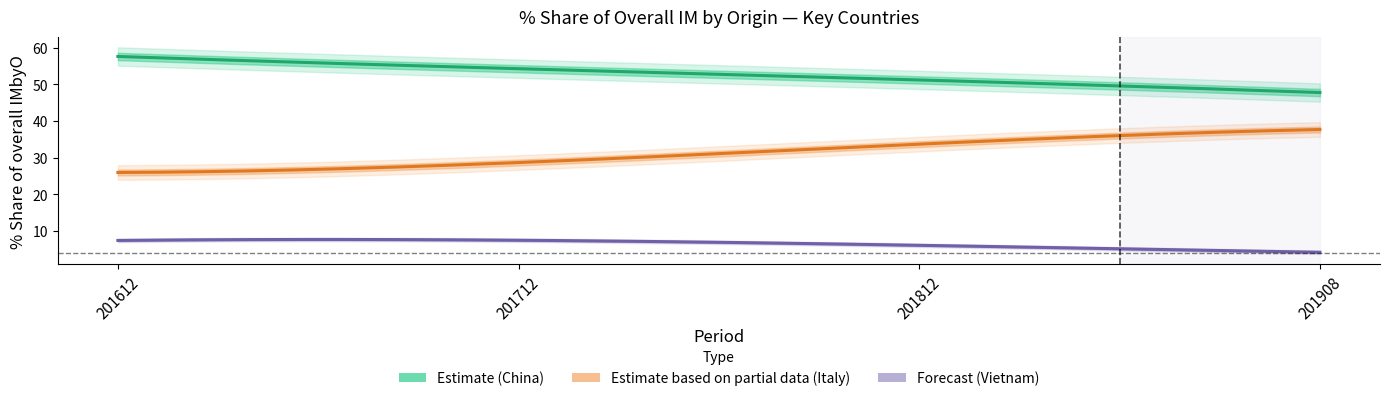

What is the maximum value shown in the chart?

57.6